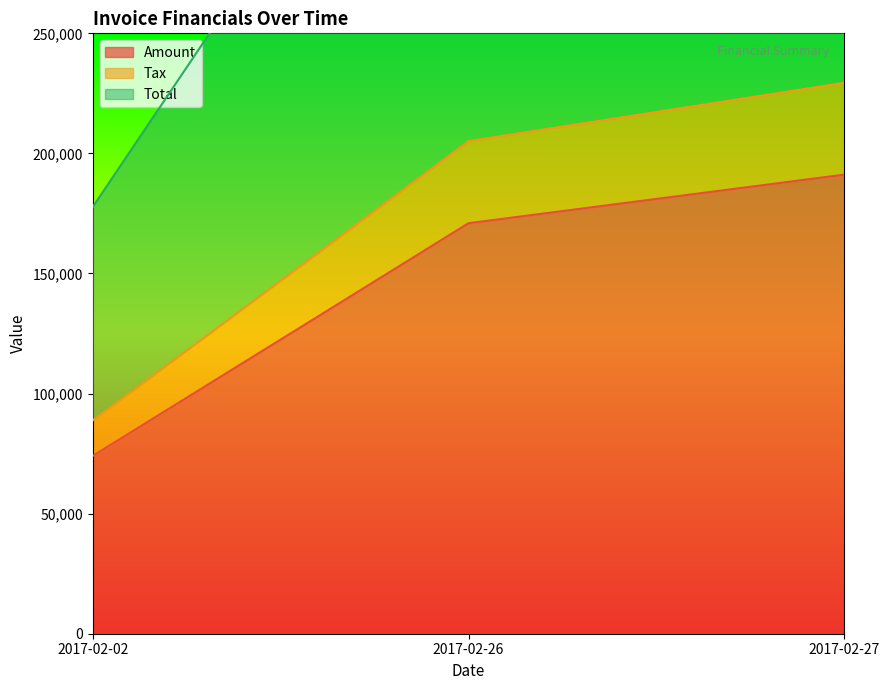

How many categories are shown in the chart?

3